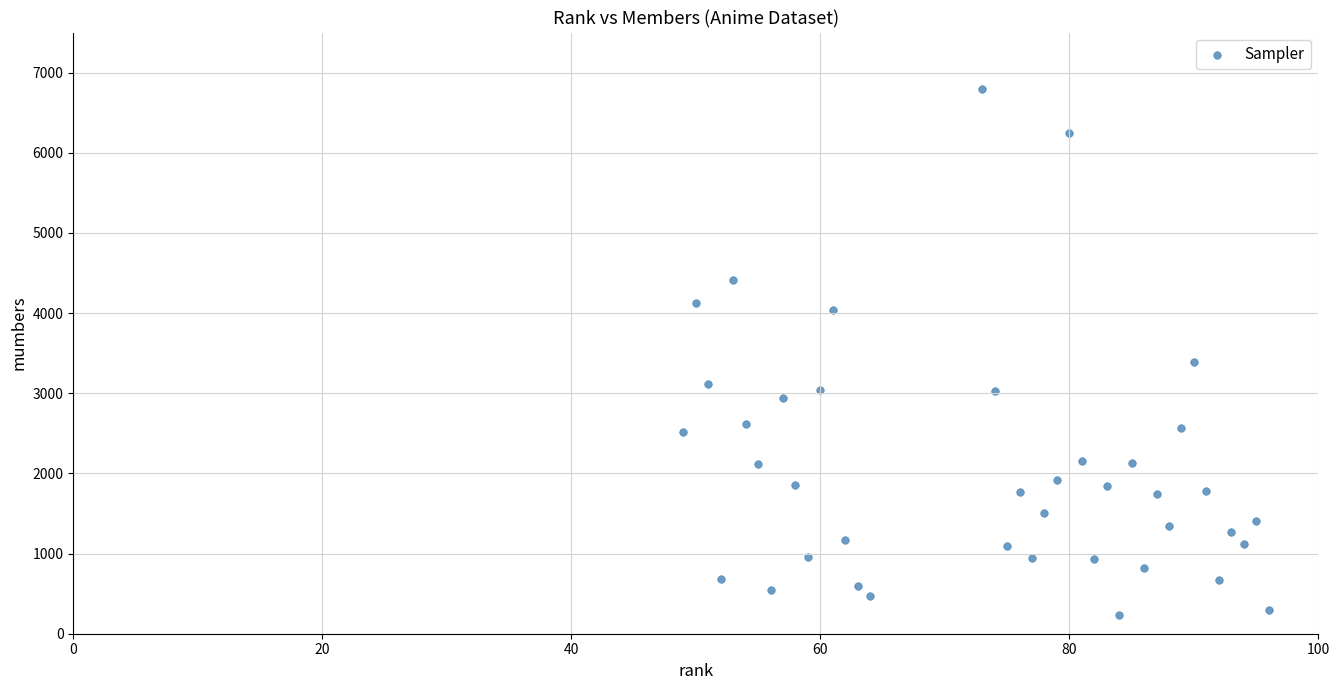

What Y value in the scatter plot is closest to 3517?

3394